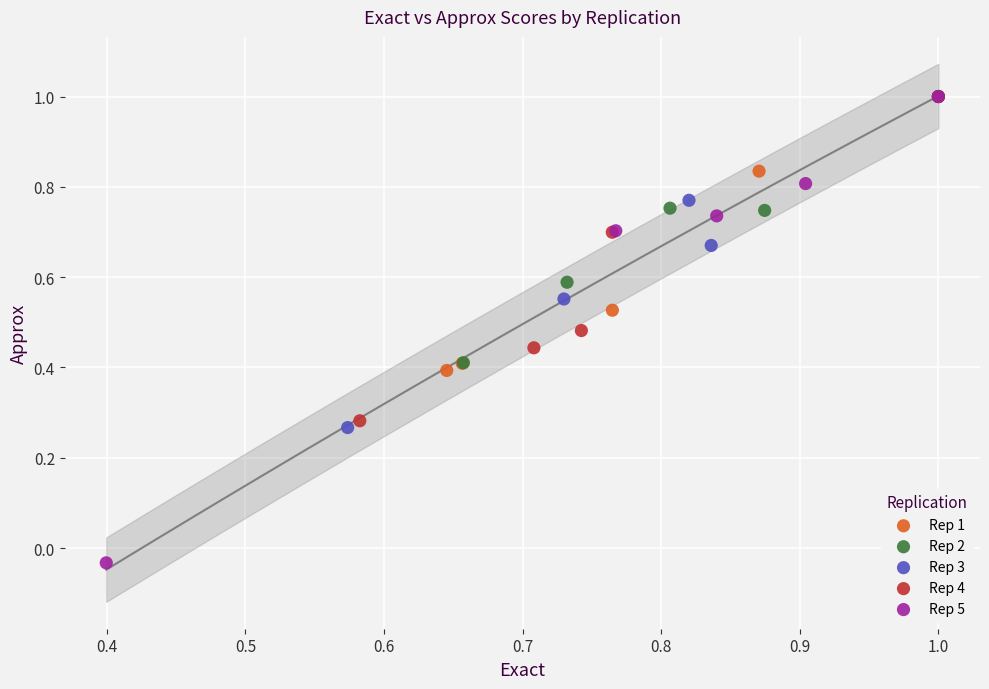

Which series reaches the minimum Y coordinate?

Rep 5